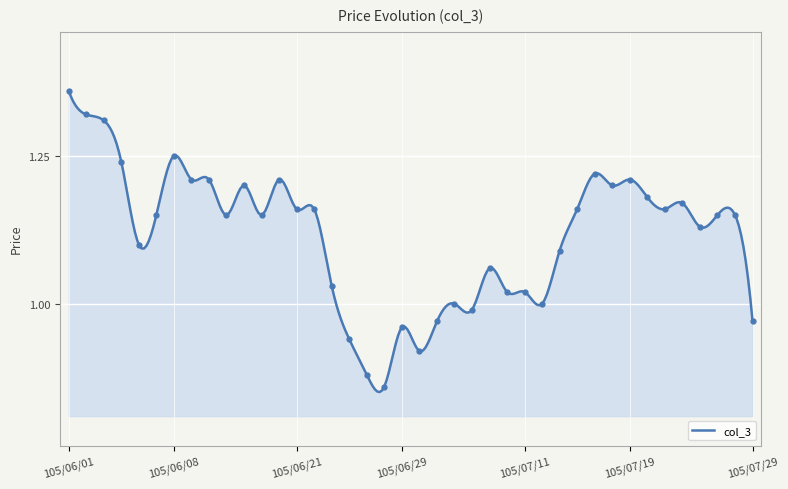

Rank the categories by value from lowest to highest.

105/06/28, 105/06/27, 105/06/30, 105/06/24, 105/06/29, 105/07/01, 105/07/29, 105/07/05, 105/07/04, 105/07/12, 105/07/07, 105/07/11, 105/06/23, 105/07/06, 105/07/13, 105/06/06, 105/07/25, 105/06/07, 105/06/15, 105/06/17, 105/07/26, 105/07/27, 105/06/21, 105/06/22, 105/07/14, 105/07/21, 105/07/22, 105/07/20, 105/06/16, 105/07/18, 105/06/13, 105/06/14, 105/06/20, 105/07/19, 105/07/15, 105/06/04, 105/06/08, 105/06/03, 105/06/02, 105/06/01